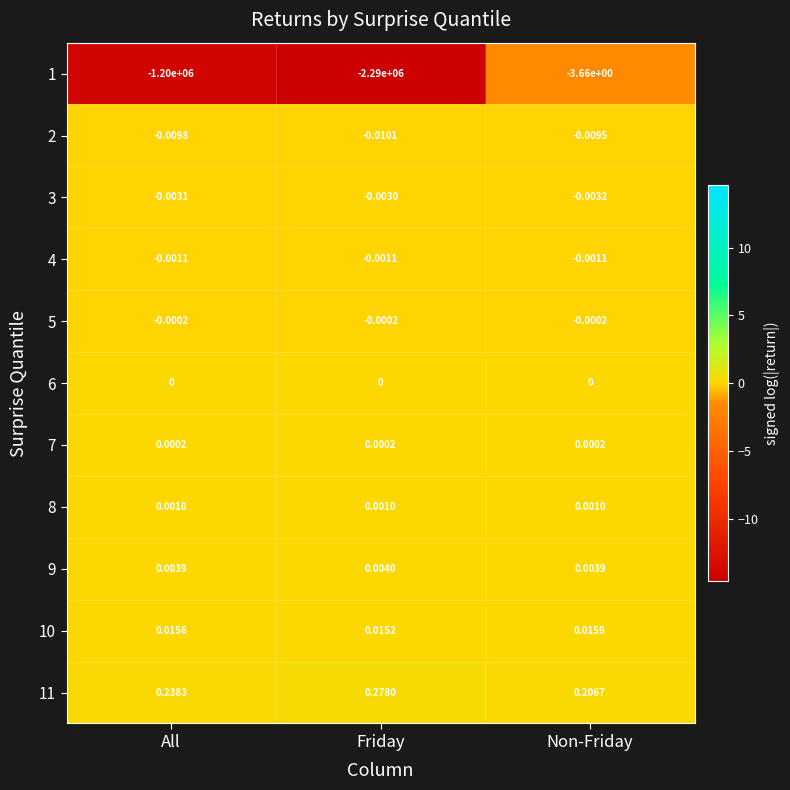

How many data points does each series have?

3